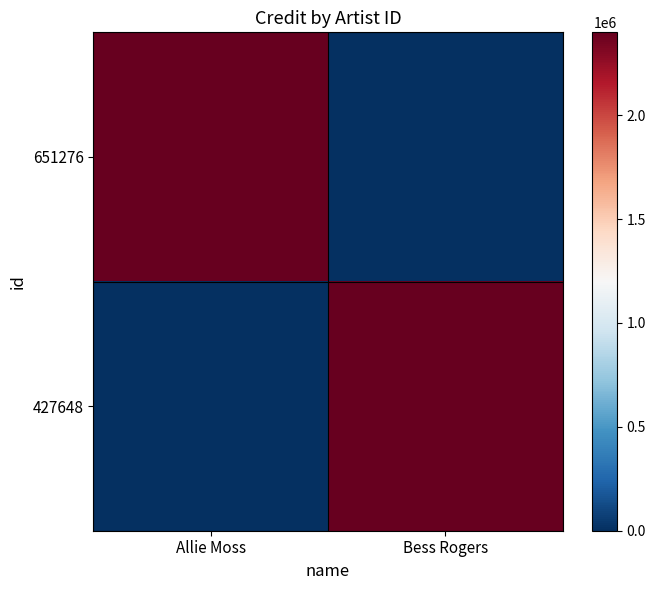

At how many categories does at least one series exceed 2303243?

2